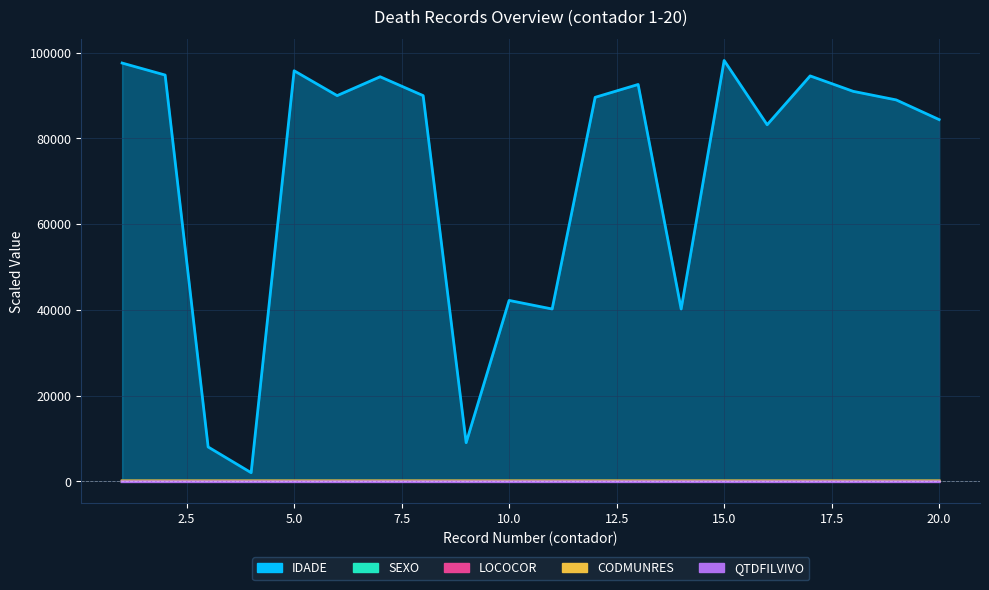

At which label does SEXO reach its peak?

1